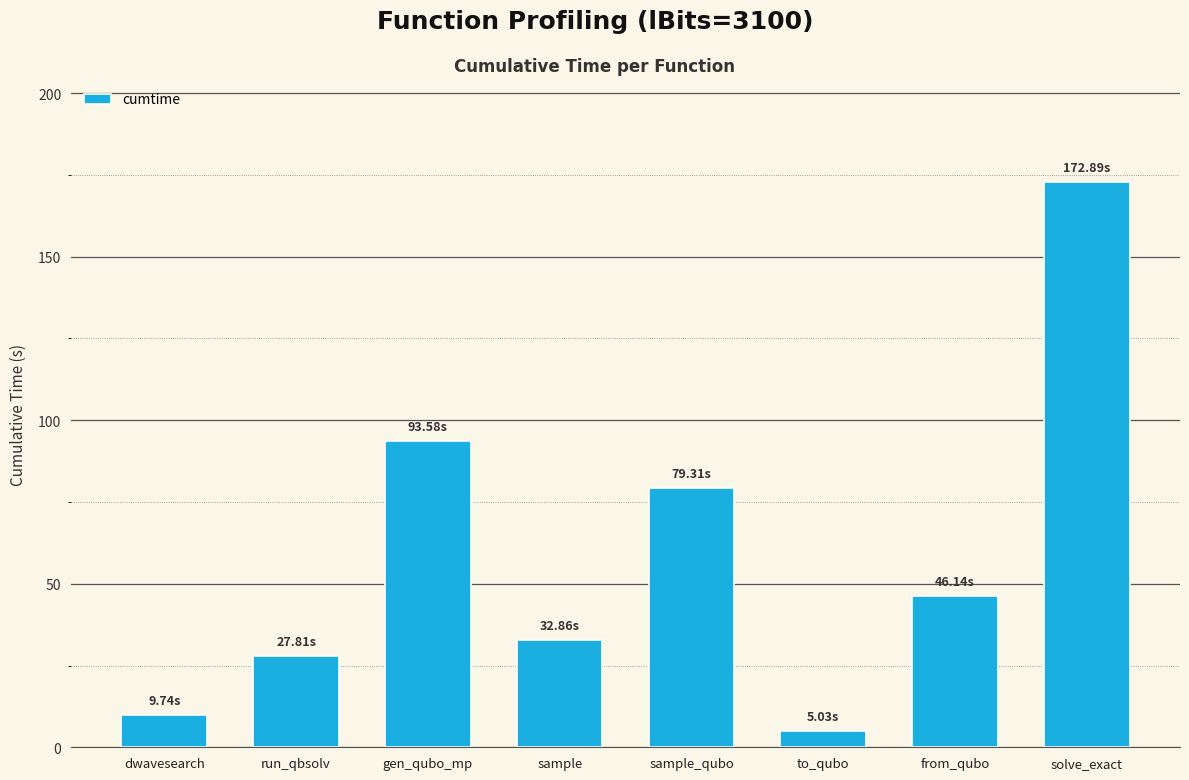

How many bars are there in total?

8